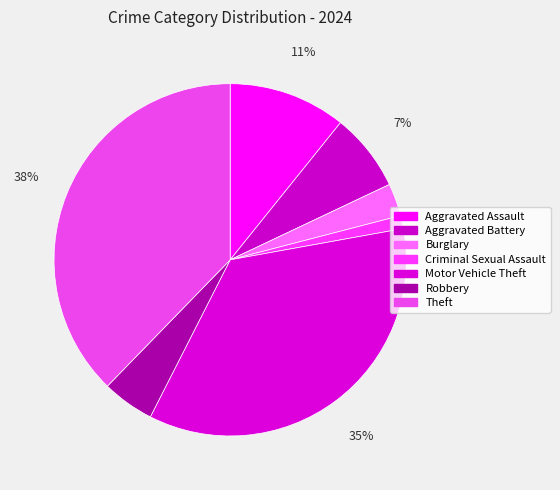

Is there a majority slice in this chart?

No